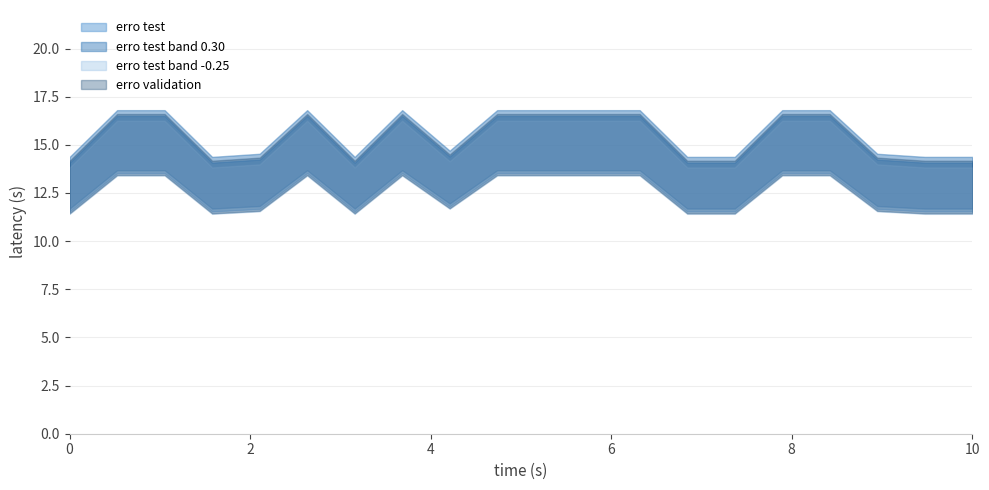

True or false: erro test and erro validation intersect in this chart.

False